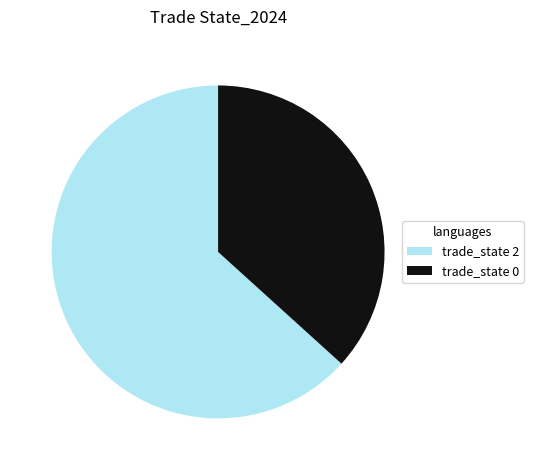

Which has a higher value, trade_state 0 or trade_state 2?

trade_state 2